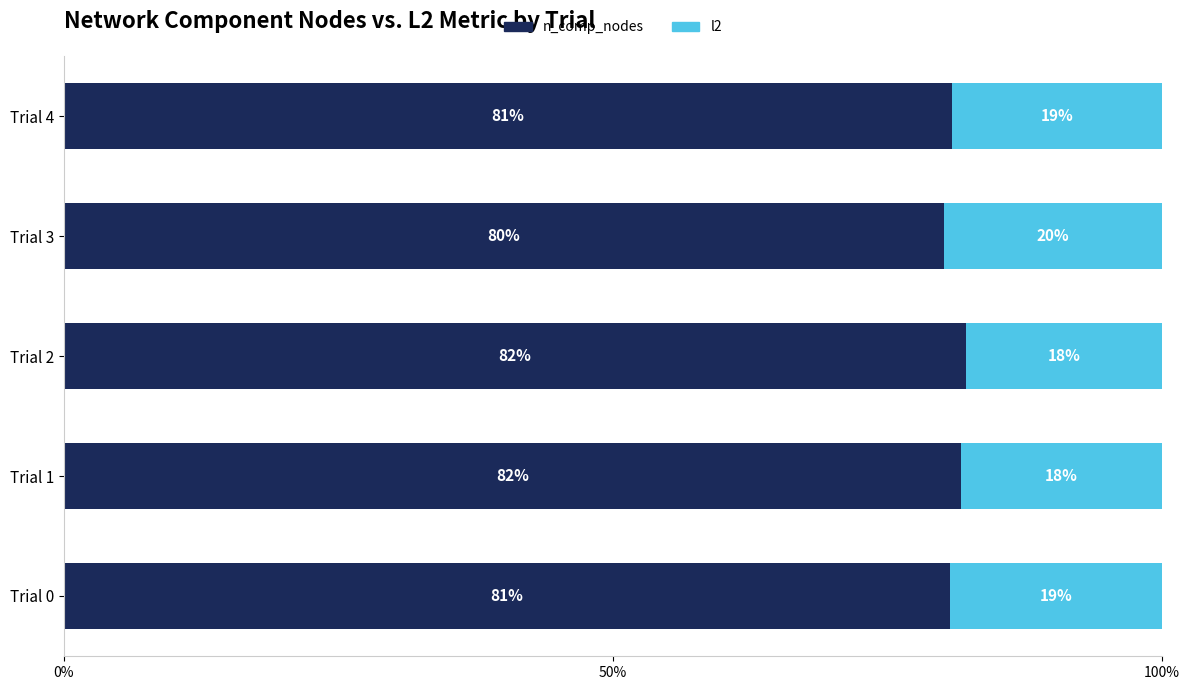

What is the highest value of the n_comp_nodes series?

82.1